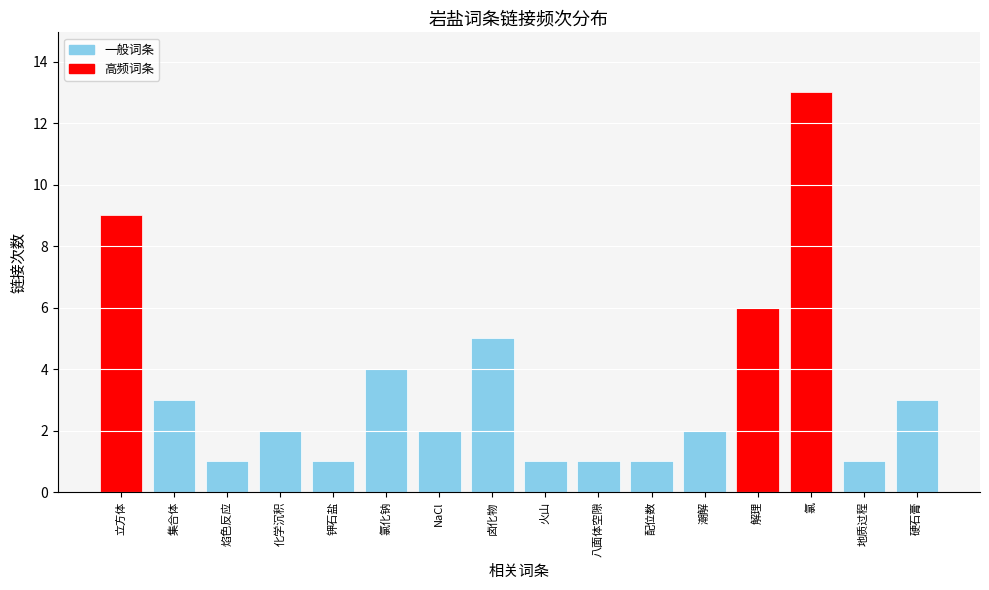

Count the number of data series in this chart.

1